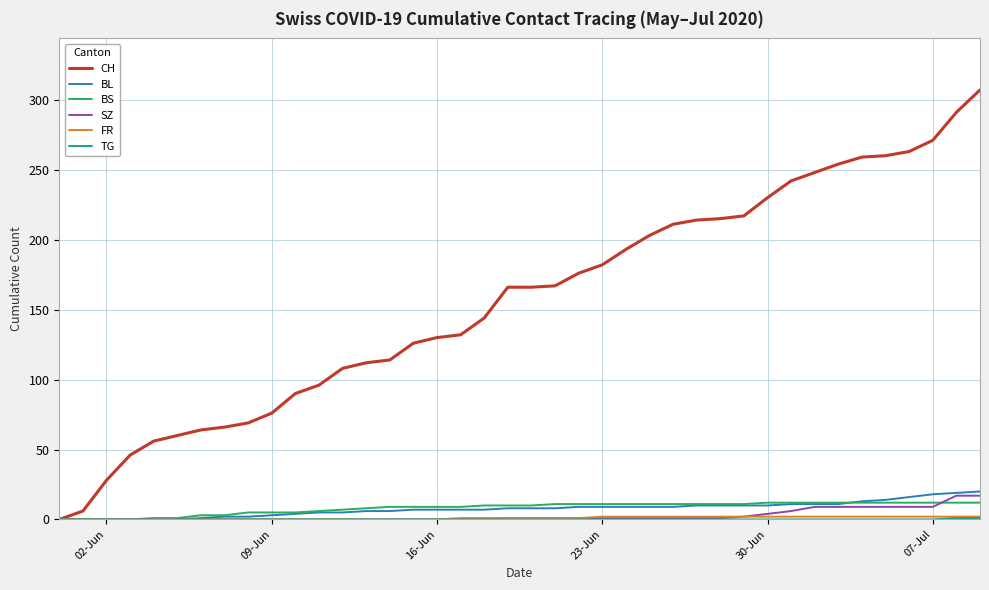

Which series has the largest range (max minus min)?

CH